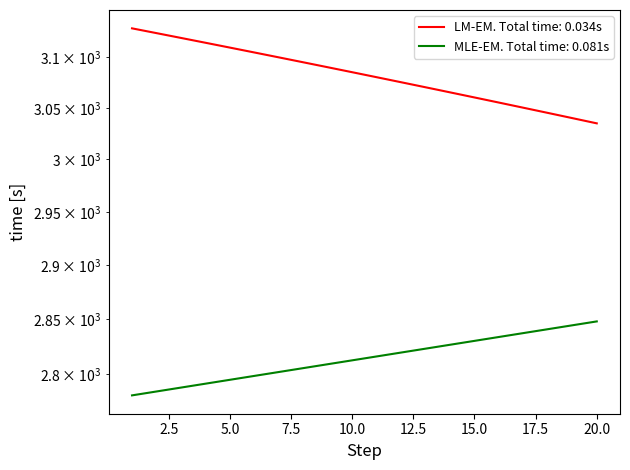

The value of interest at 8 is 717.1. True or false?

False